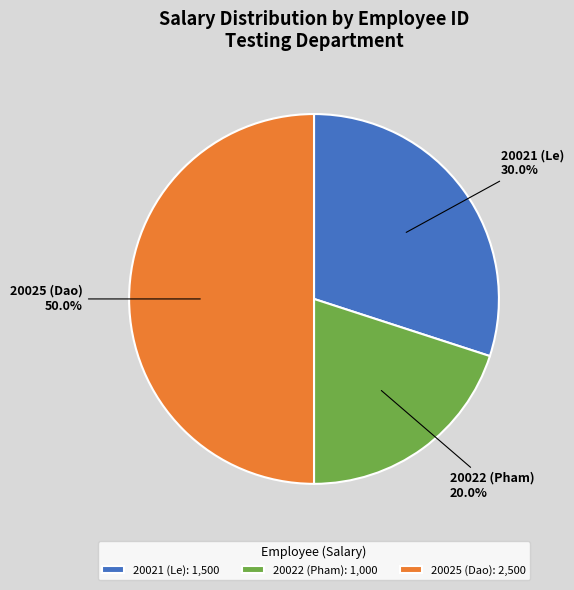

Which category has the biggest portion of the pie?

20025 (Dao)